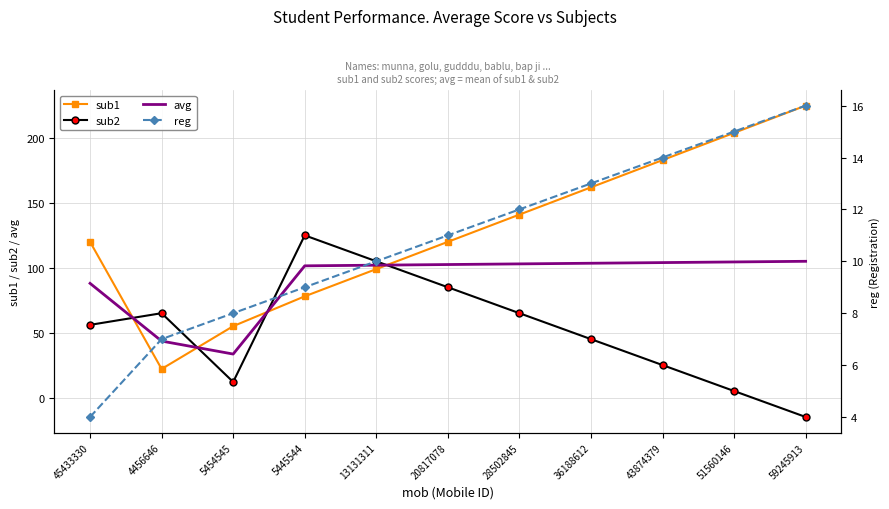

How many lines are shown in the chart?

4